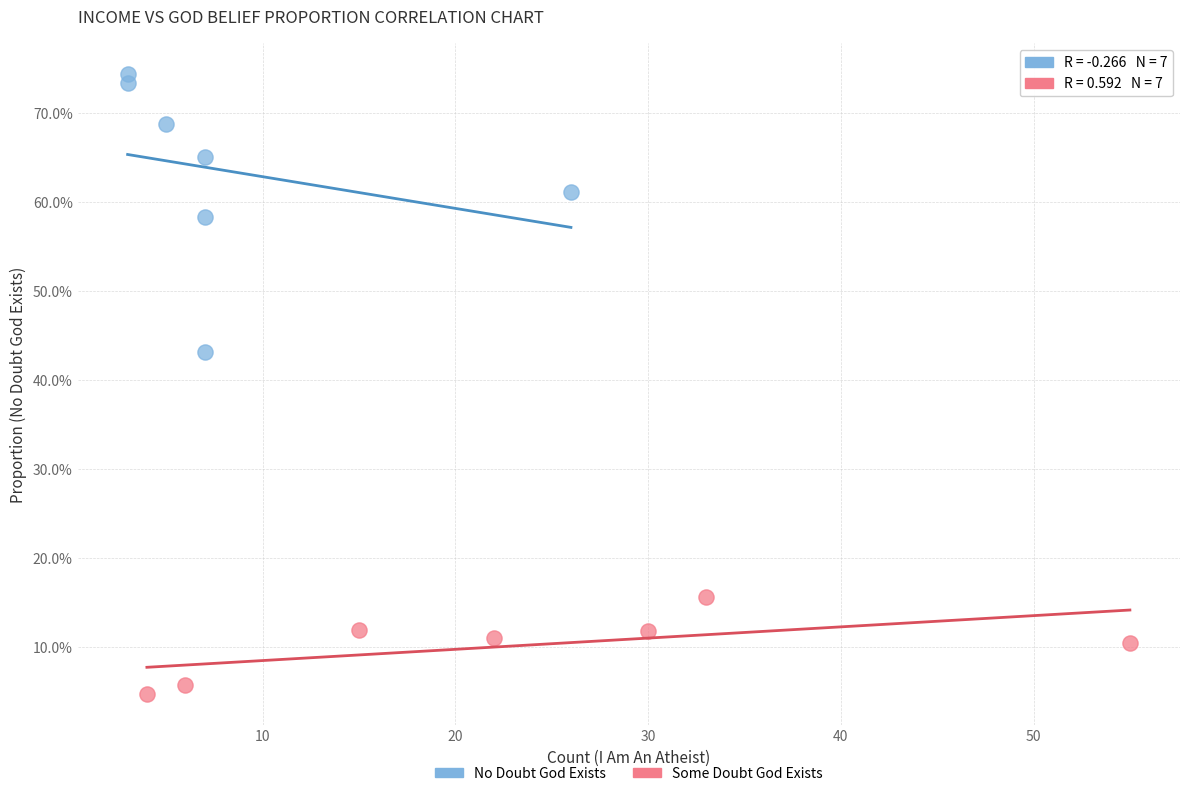

Which series reaches the maximum Y coordinate?

No Doubt God Exists